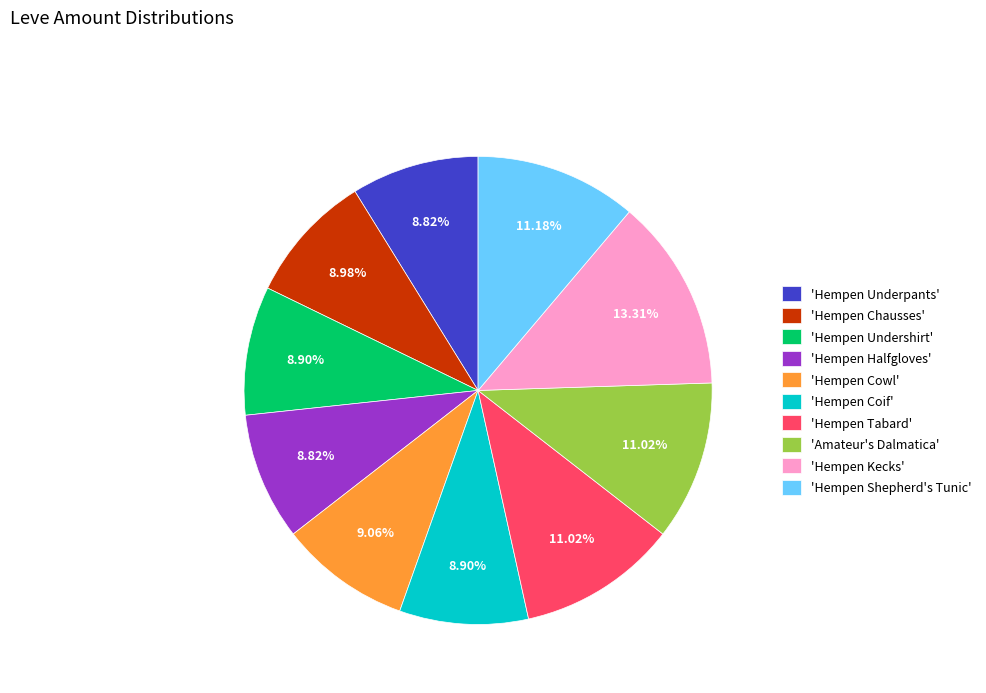

Count the number of slices in the pie.

10